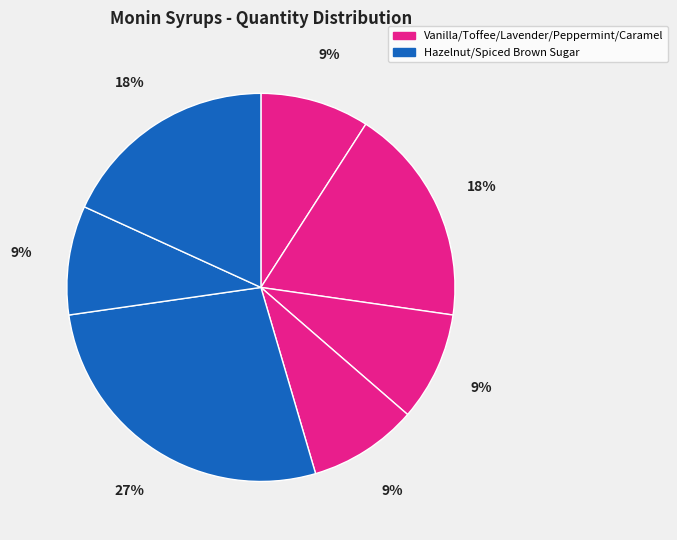

How many slices are in this pie chart?

7